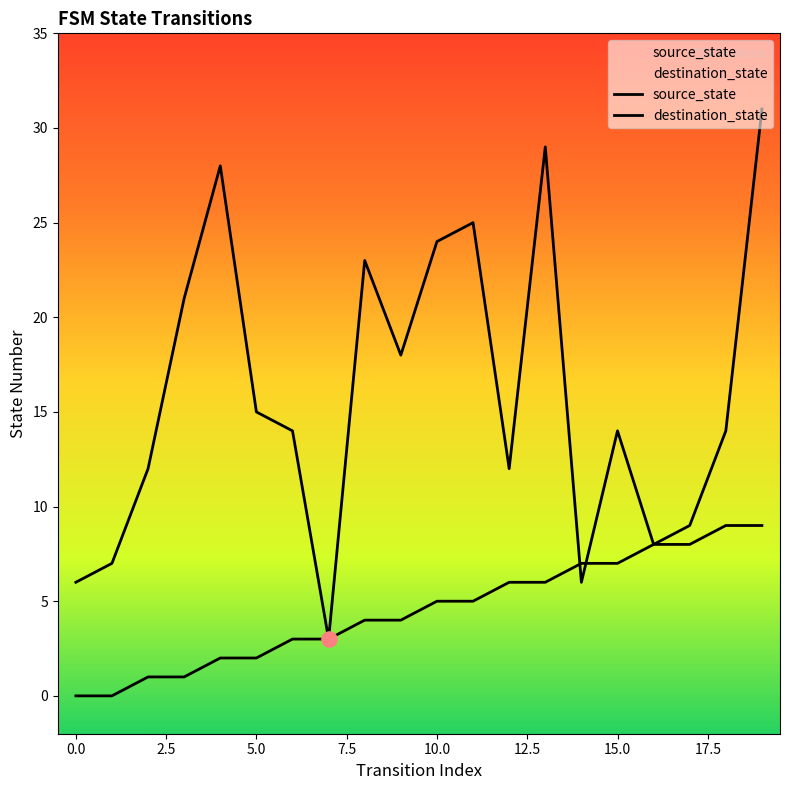

Which series reaches the maximum Y coordinate?

destination_state